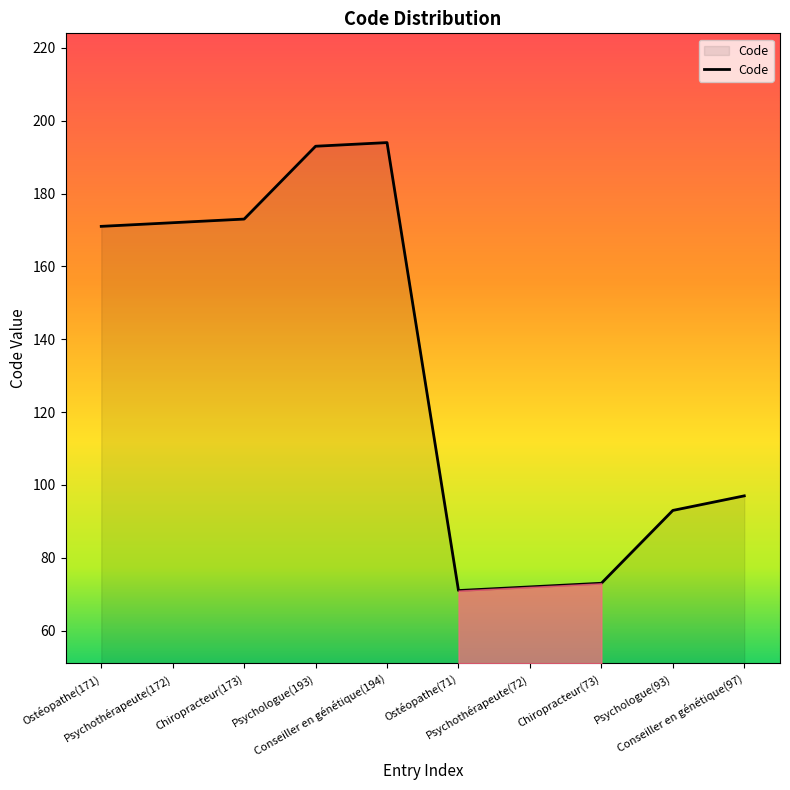

Reading left to right, what are all the values shown in this chart?

Ostéopathe(171)=171	Psychothérapeute(172)=172	Chiropracteur(173)=173	Psychologue(193)=193	Conseiller en génétique(194)=194	Ostéopathe(71)=71	Psychothérapeute(72)=72	Chiropracteur(73)=73	Psychologue(93)=93	Conseiller en génétique(97)=97